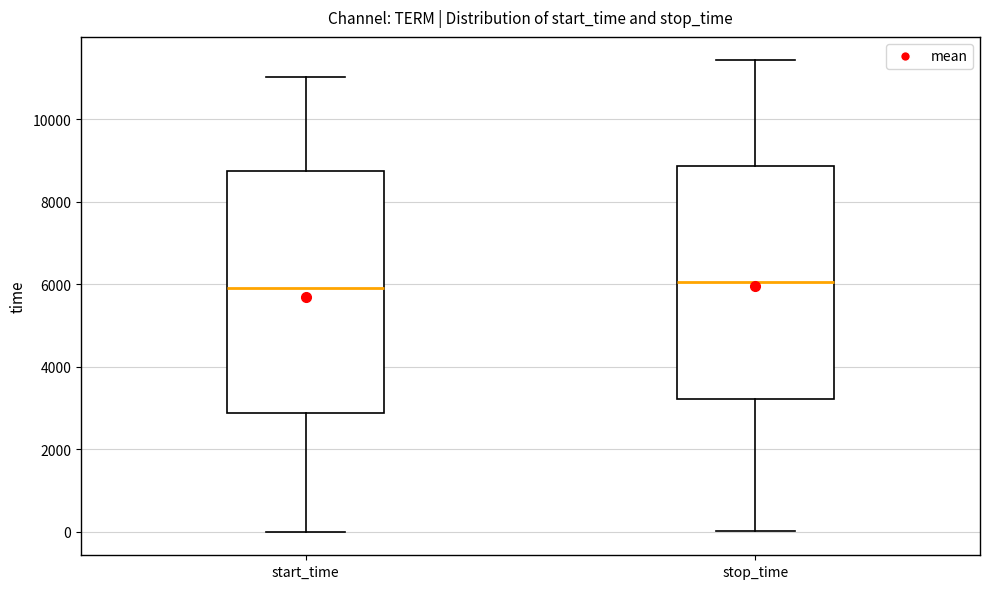

Reading left to right, read every box against the y-axis: the position of its median line, the range the box covers, and the ends of its whiskers. The values are not printed on the chart, so give them approximately, as read against the axis.

start_time: median 5800, box 2800 to 8800, whiskers 0 to 11000
stop_time: median 6000, box 3200 to 8800, whiskers 0 to 11400